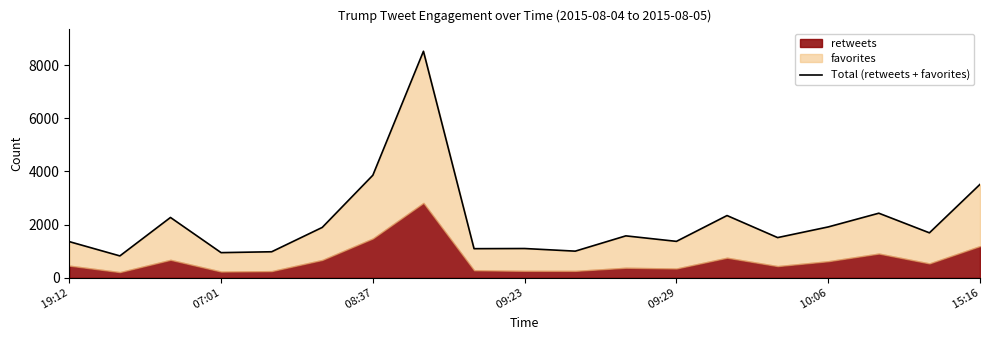

What is the average value?

2117